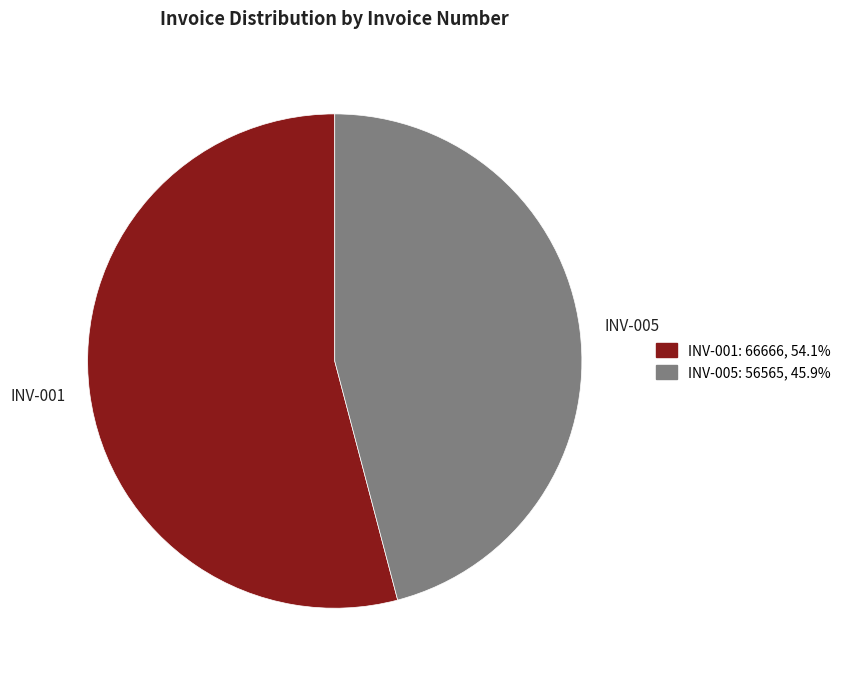

What is the ratio of the value at INV-005 to the value at INV-001?

0.8